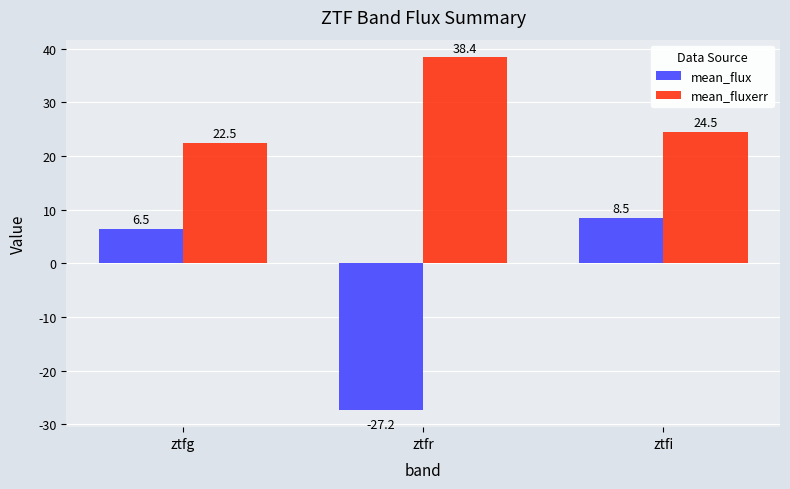

Rank the series at ztfi from lowest to highest value.

mean_flux, mean_fluxerr